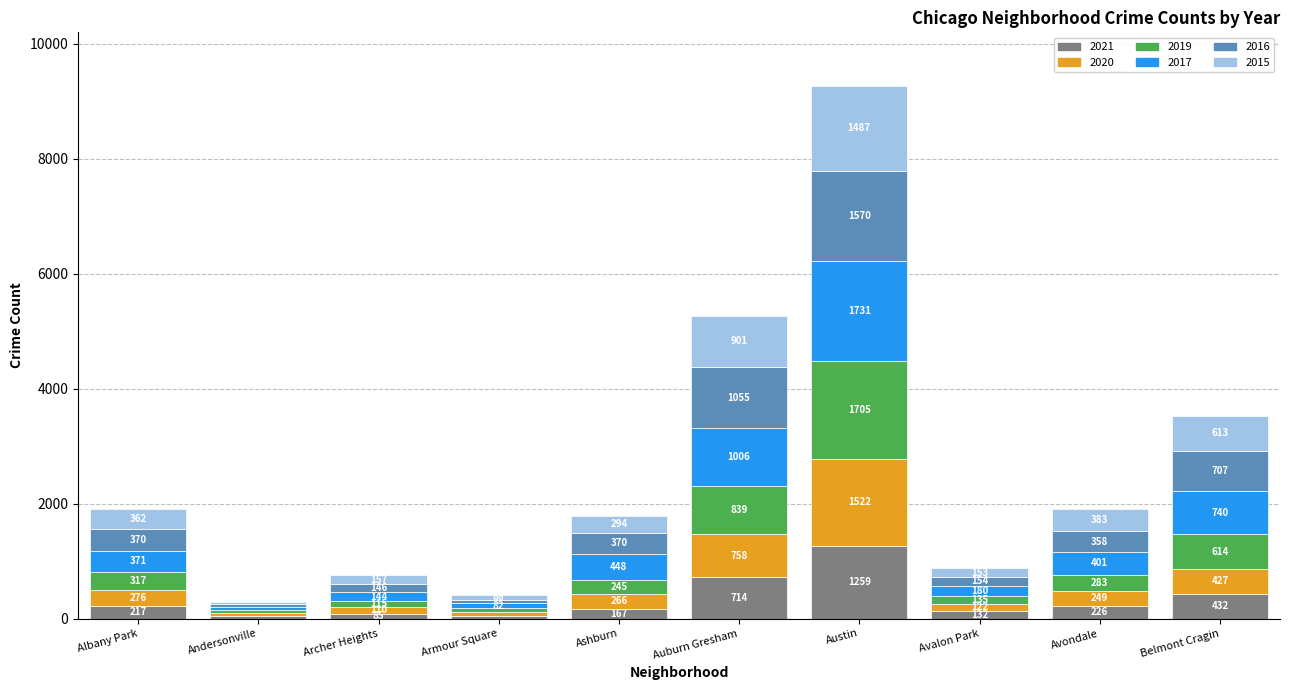

What is the total value across all series at Auburn Gresham?

5273